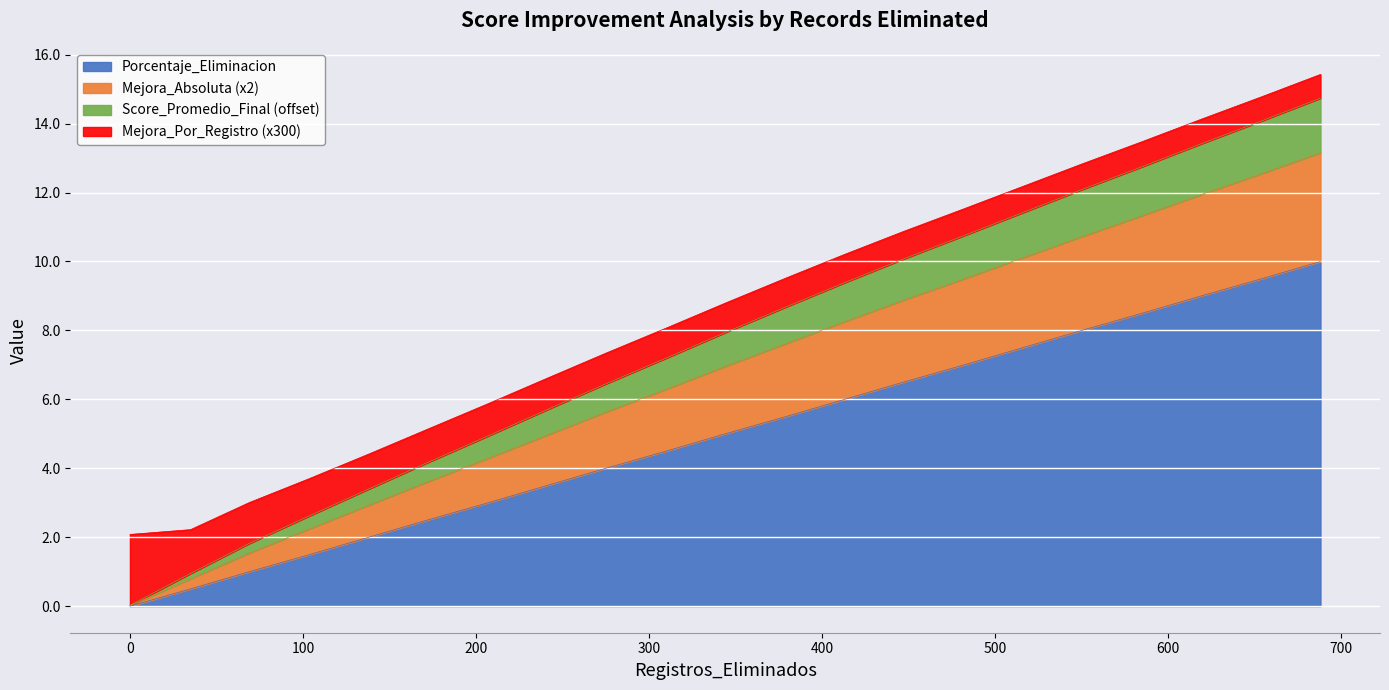

What is the greatest value displayed?

14.7